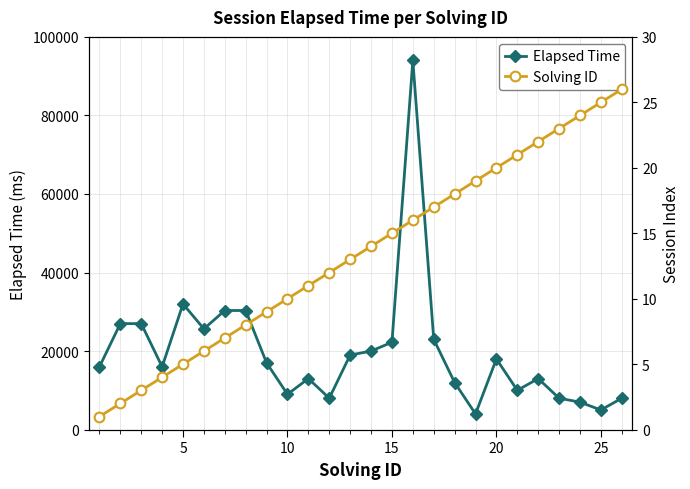

Which series has the largest total across all categories?

Elapsed Time